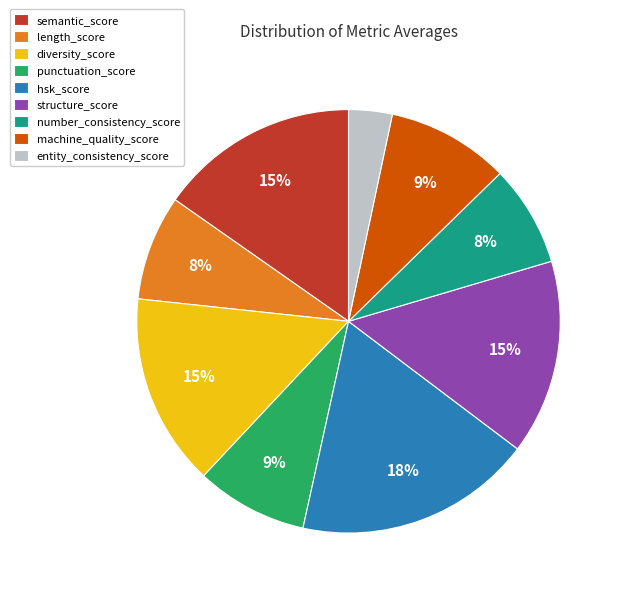

To the nearest percent, what is the difference between the largest and smallest slice percentages?

15%